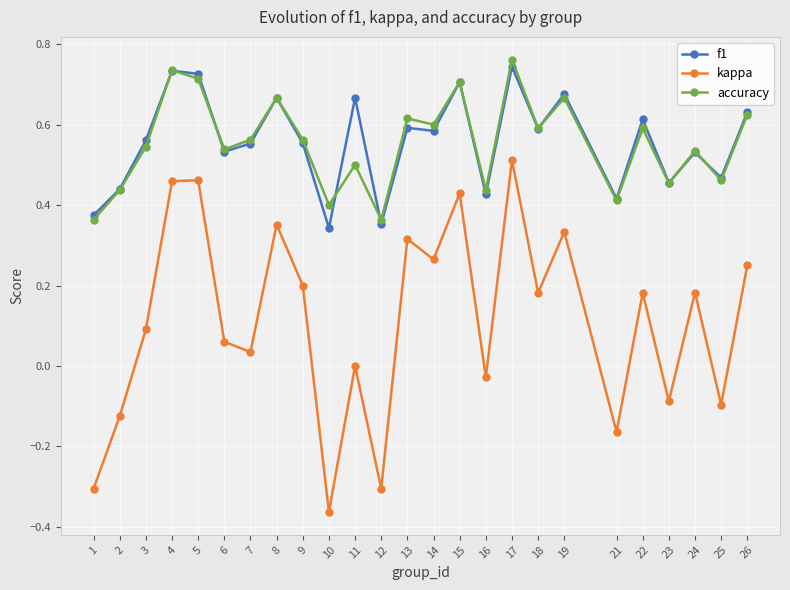

The kappa series shows -0.2 at 2. True or false?

False